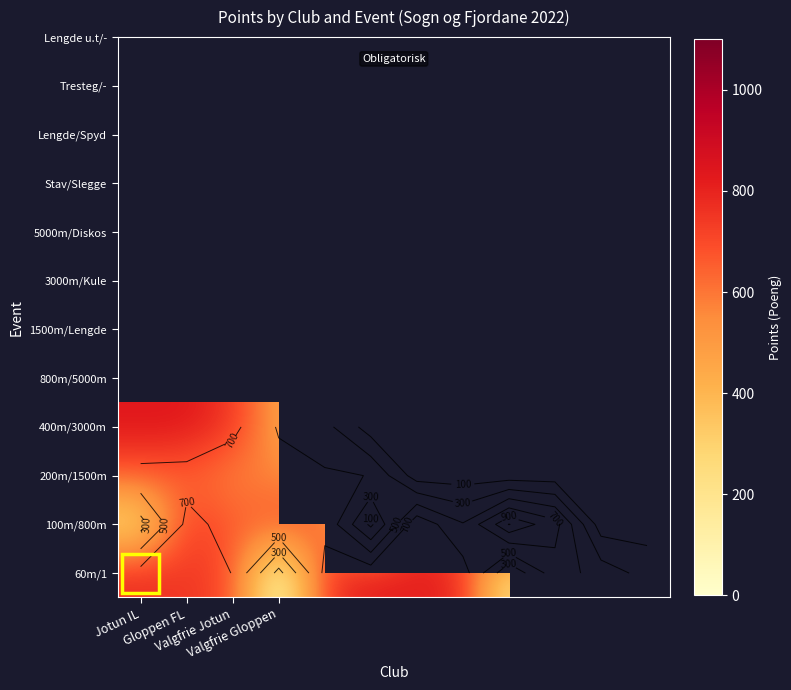

Rank the series at Jotun IL from highest to lowest value.

400m/3000m, 60m/1, 200m/1500m, 100m/800m